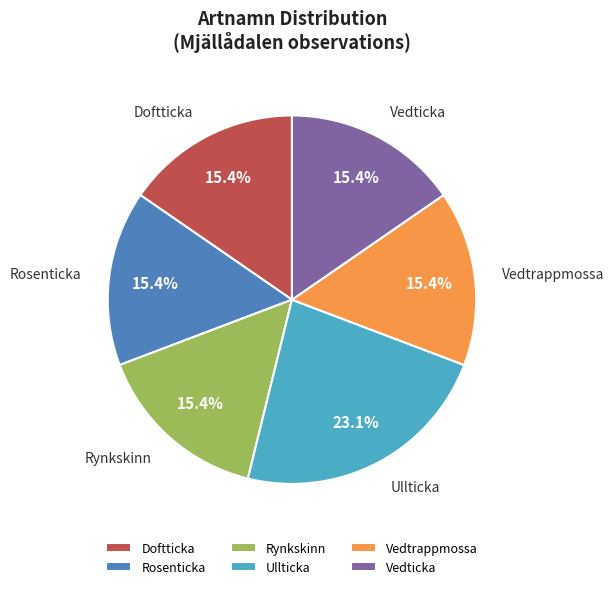

Is there a majority slice in this chart?

No